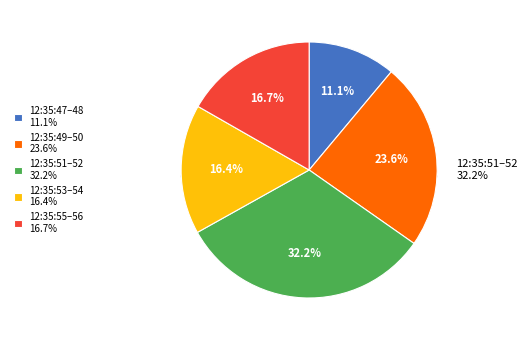

Is 12:35:49 the majority of the pie?

No